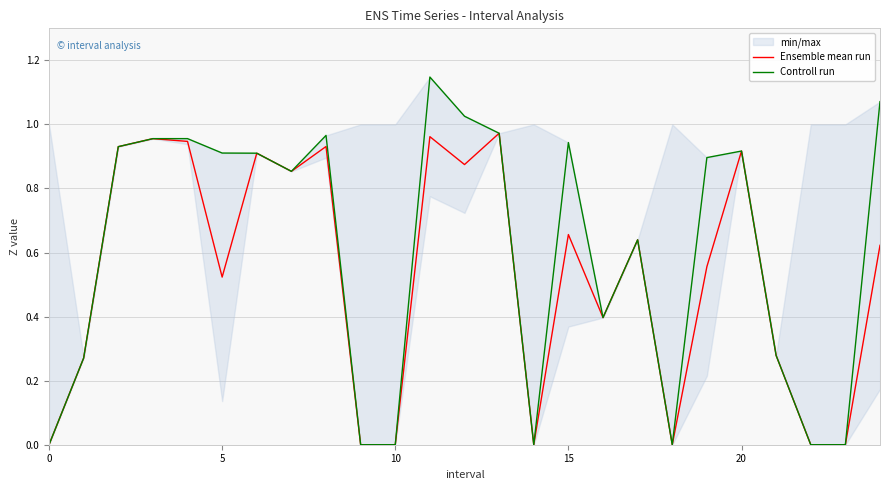

What is the difference between the maximum and minimum values in the Ensemble mean run series?

1.0